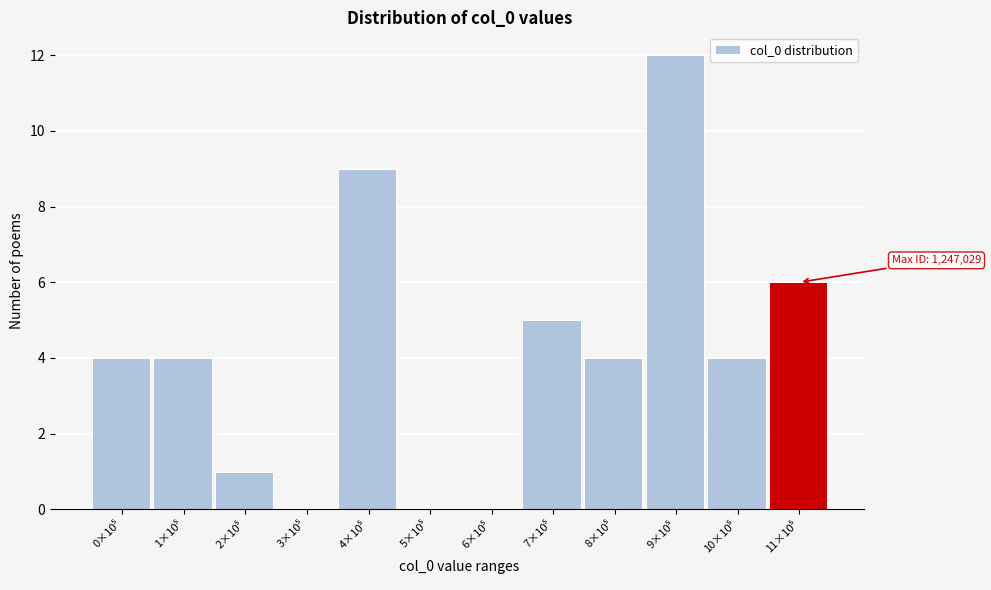

What is the greatest value displayed?

12